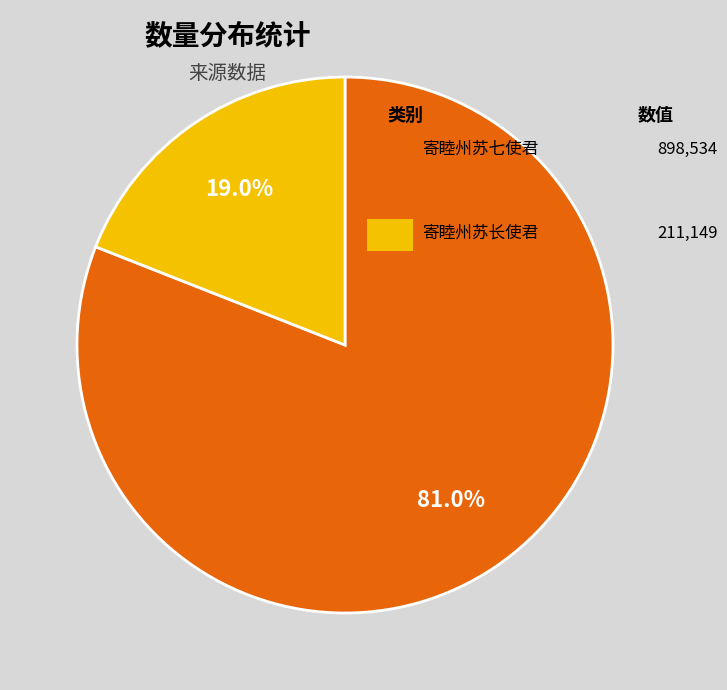

Is there a majority slice in this chart?

Yes